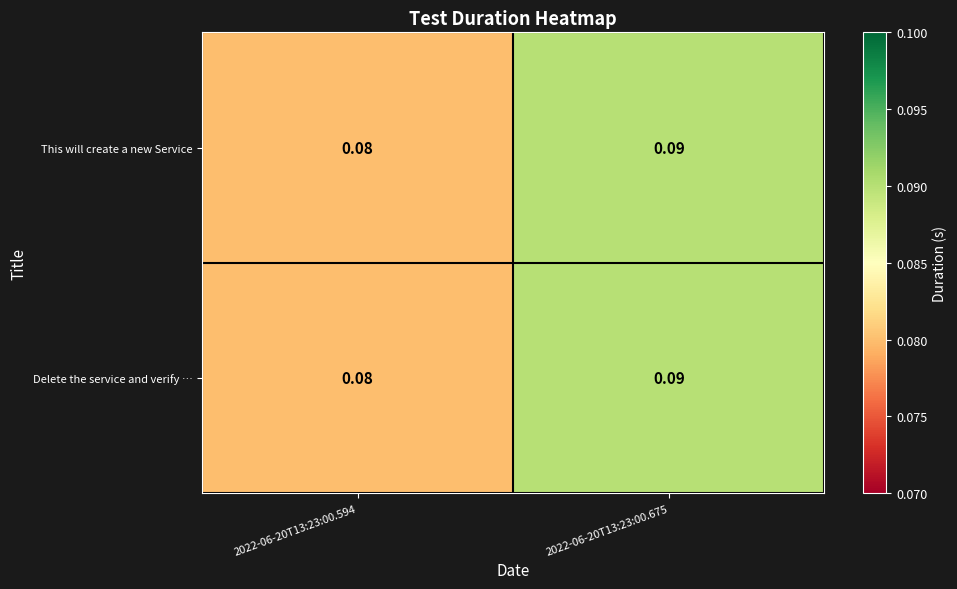

Is the value of Delete the service and verify … at 2022-06-20T13:23:00.675 greater than the value of This will create a new Service at 2022-06-20T13:23:00.594?

Yes